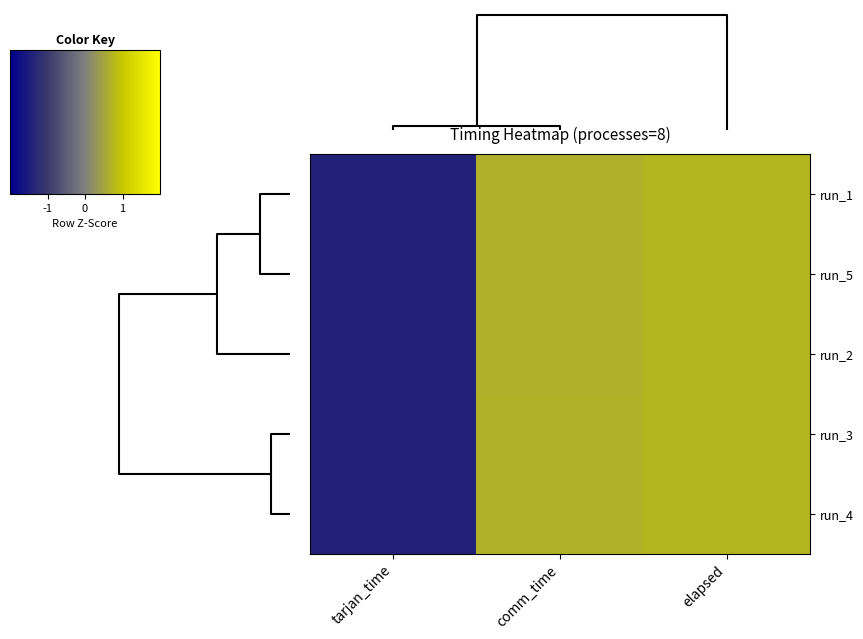

Reading right to left, what are all the values shown in this chart?

run_1: elapsed=0.7	comm_time=0.7	tarjan_time=-1.4
run_5: elapsed=0.7	comm_time=0.7	tarjan_time=-1.4
run_2: elapsed=0.7	comm_time=0.7	tarjan_time=-1.4
run_3: elapsed=0.7	comm_time=0.7	tarjan_time=-1.4
run_4: elapsed=0.7	comm_time=0.7	tarjan_time=-1.4